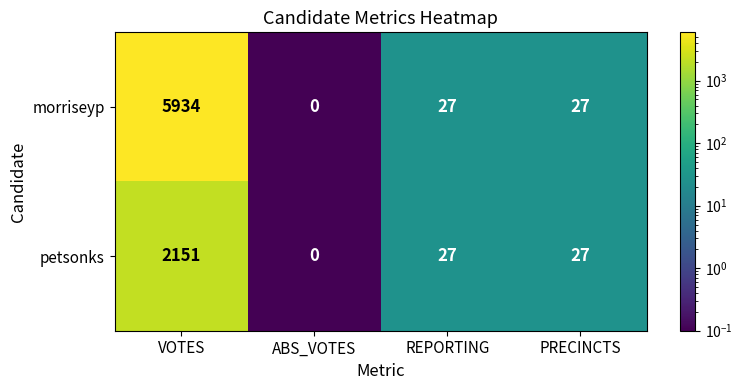

What is the total value across all series at PRECINCTS?

54